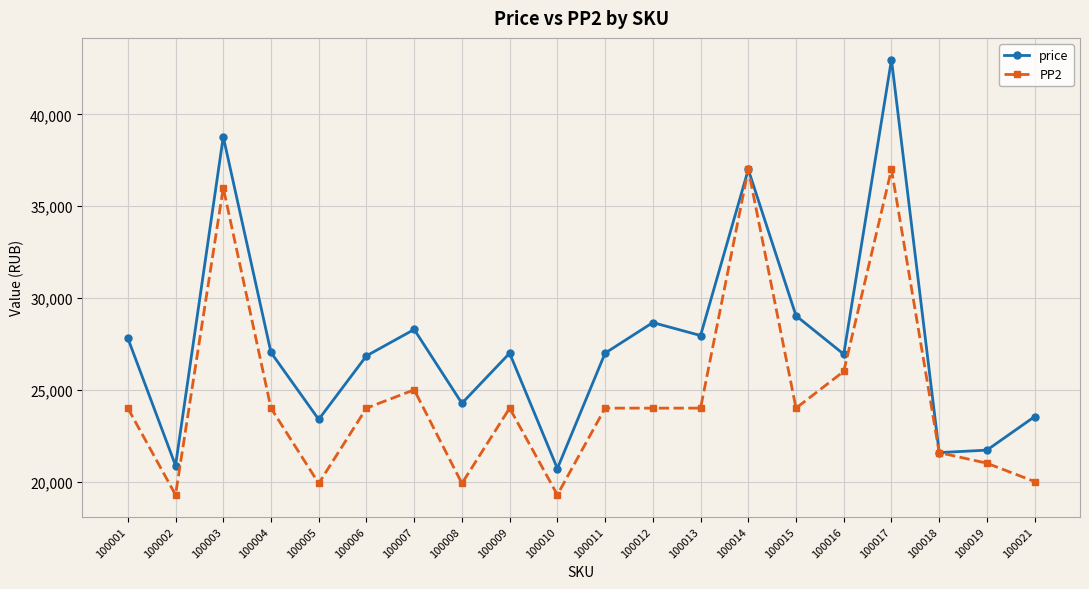

The value of PP2 at 100002 is 27110. True or false?

False